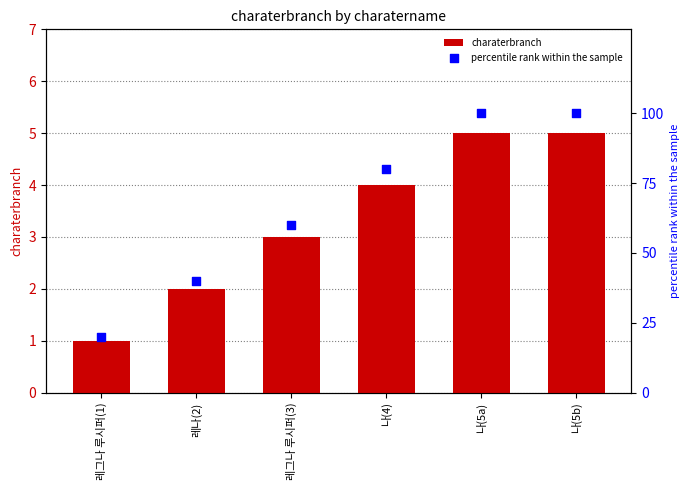

Which series has the widest spread of Y values?

percentile rank within the sample